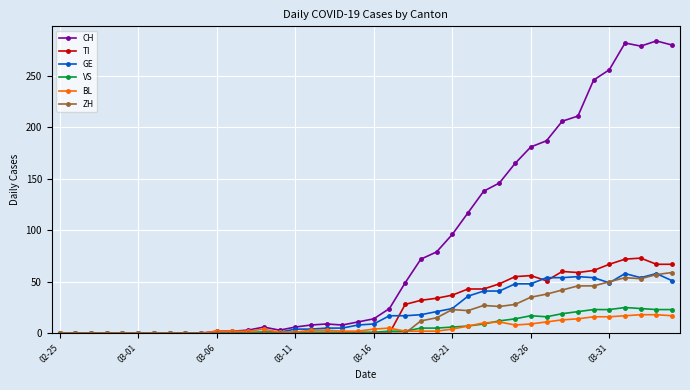

Is this an area chart (filled region under the line)?

No